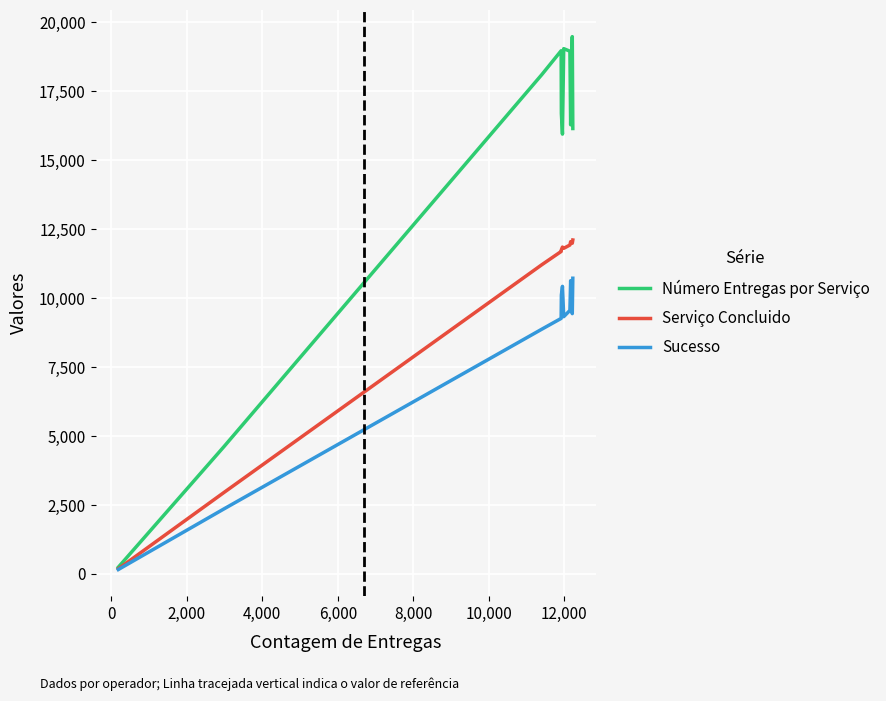

What is the average value of the Número Entregas por Serviço series?

14948